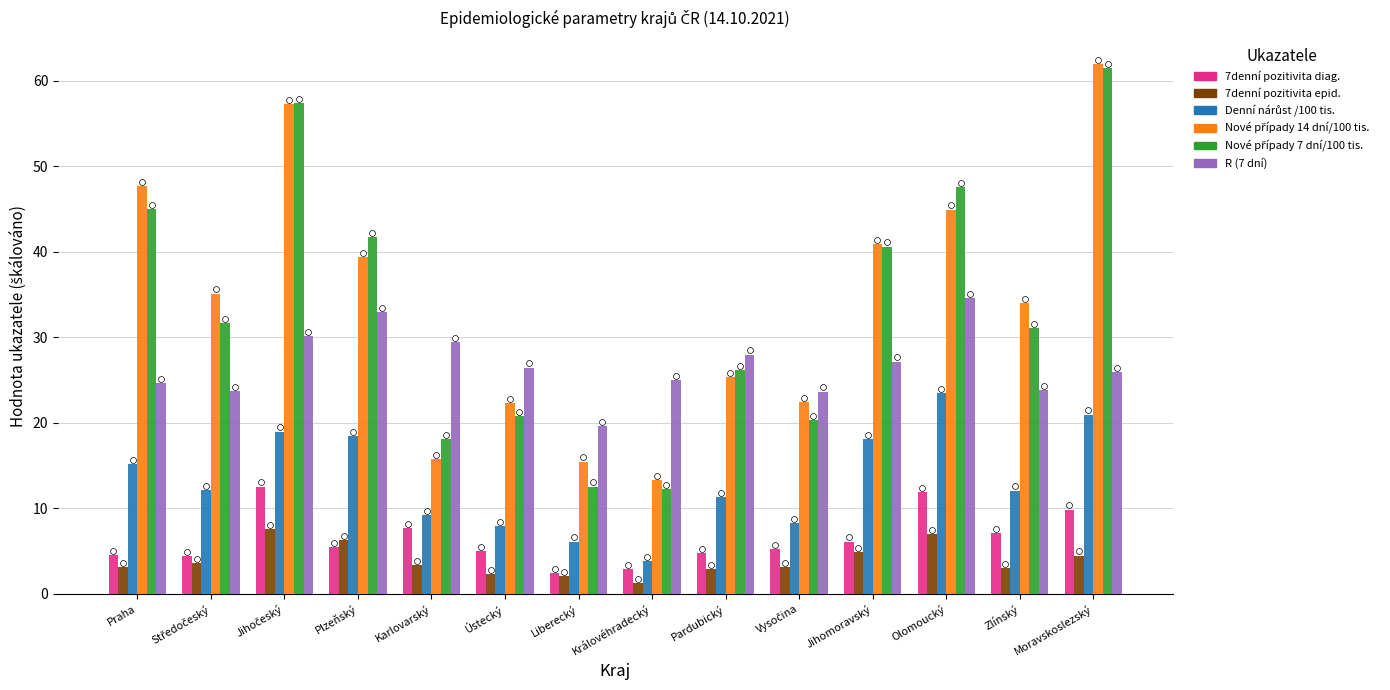

Which series has the largest total across all categories?

Nové případy 14 dní/100 tis.